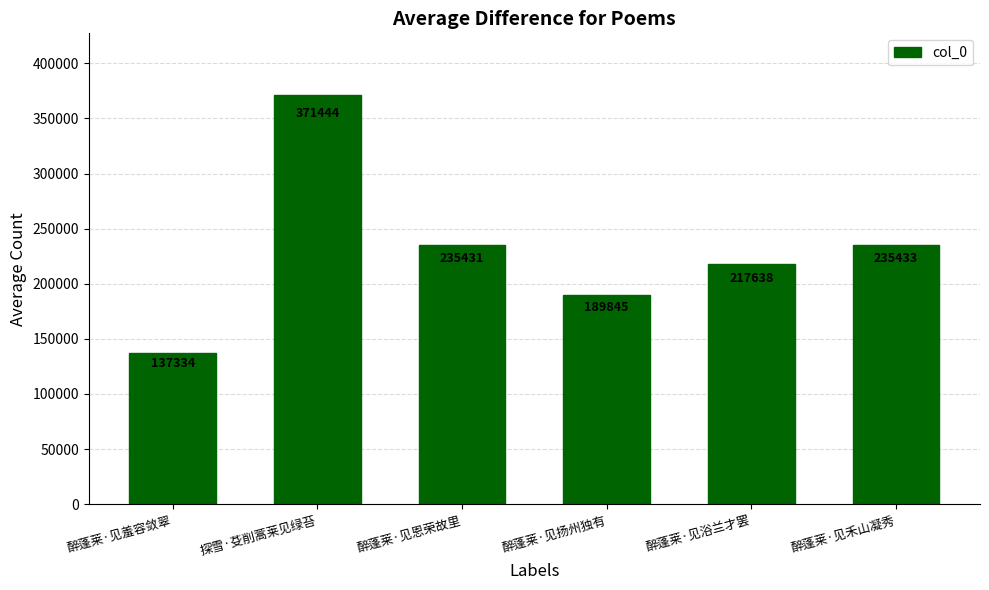

Reading left to right, list all the values displayed in this chart.

137334	371444	235431	189845	217638	235433